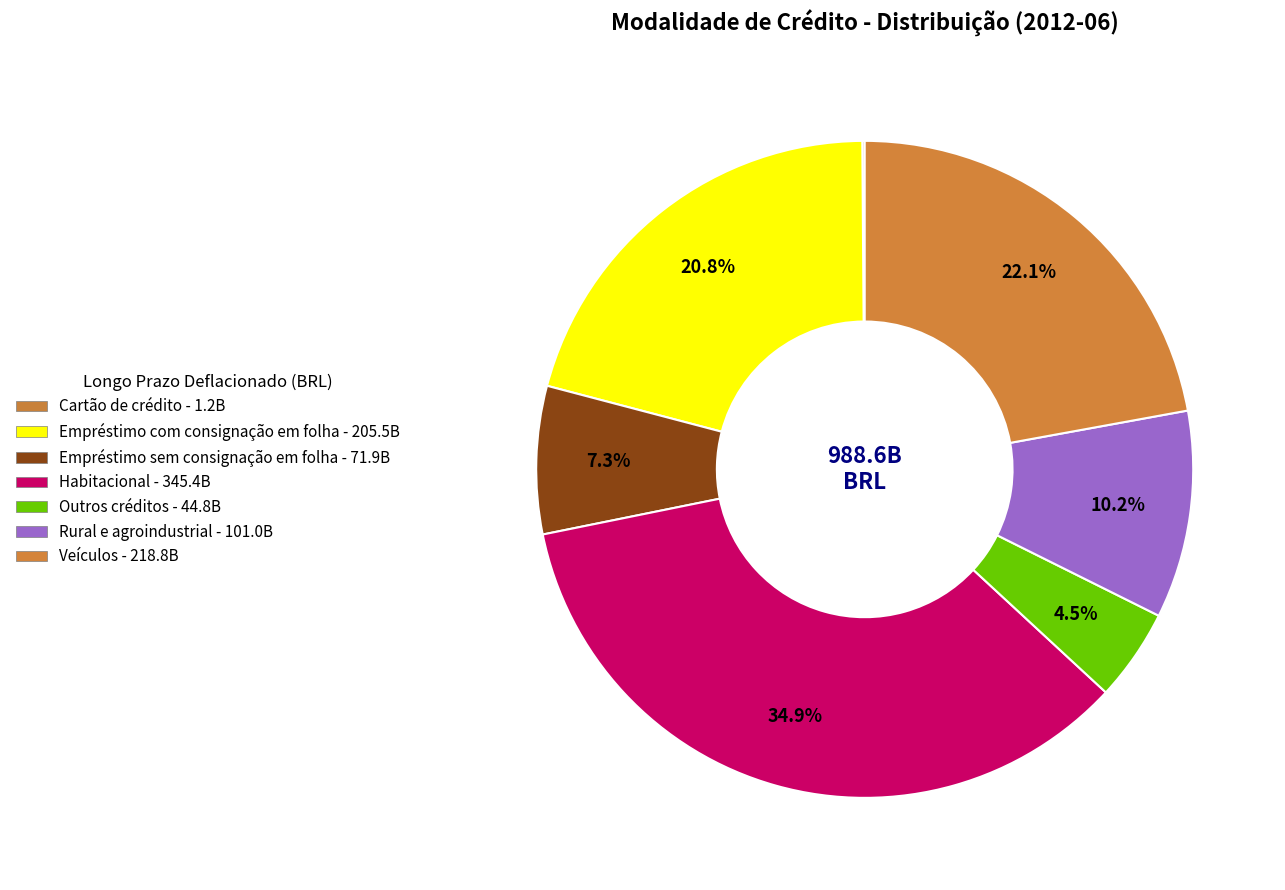

To the nearest percent, what is the combined percentage of Habitacional and Veículos?

57%